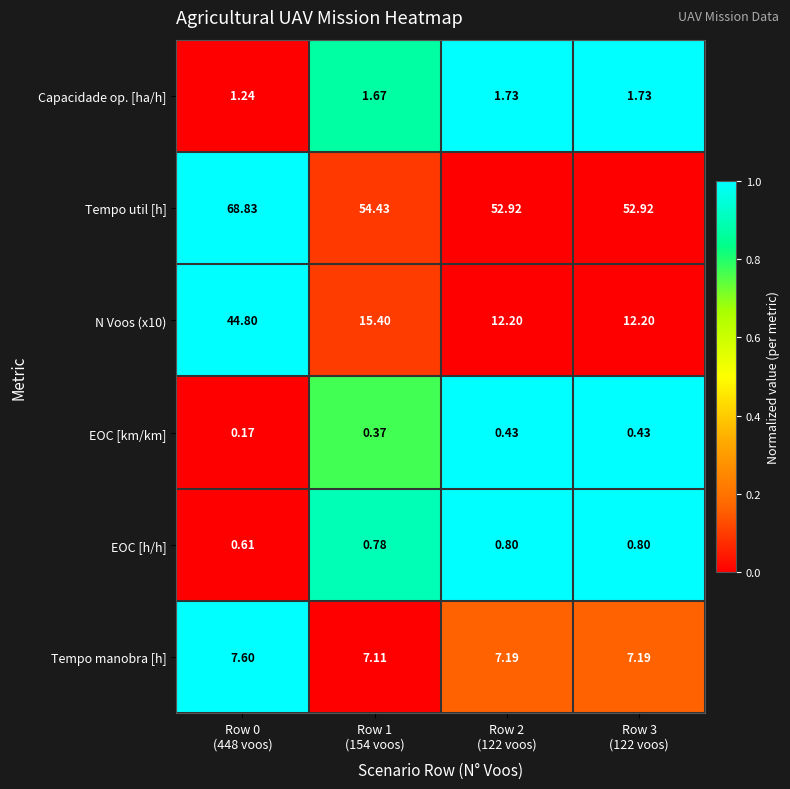

How many distinct data groups are displayed?

6